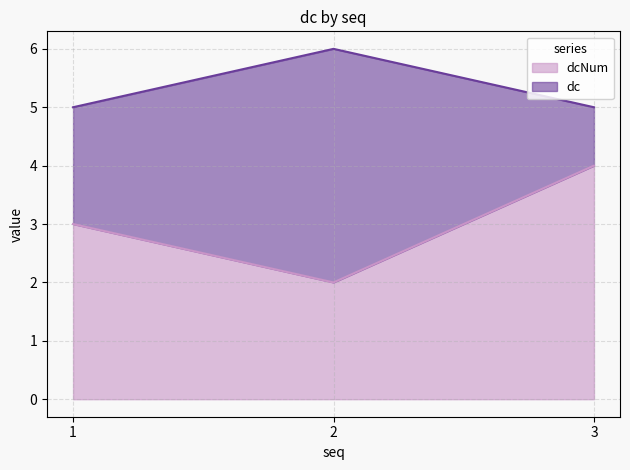

Which category has the lowest value across all series?

2